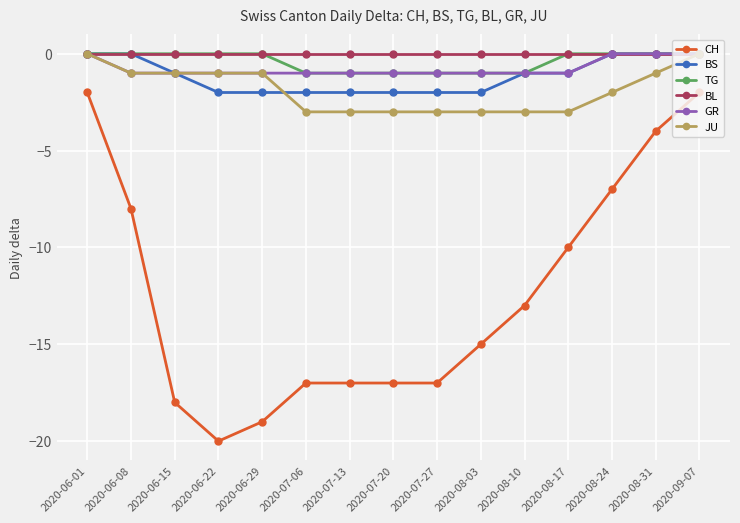

Is it true that CH equals -8 at 2020-06-15?

False